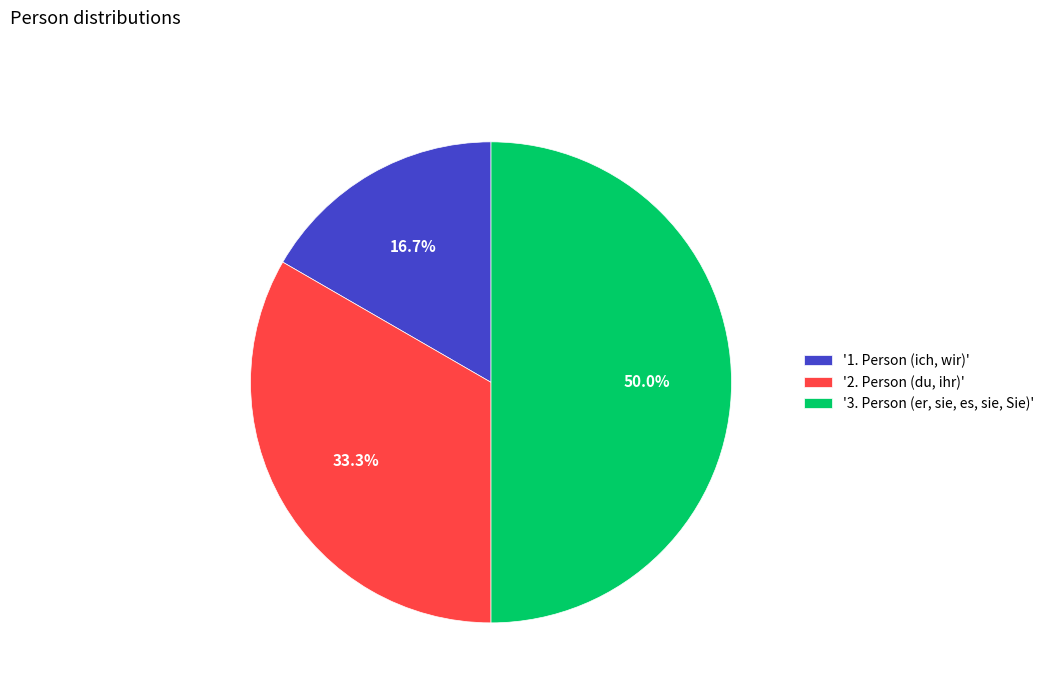

Which category has the smallest portion of the pie?

'1. Person (ich, wir)'